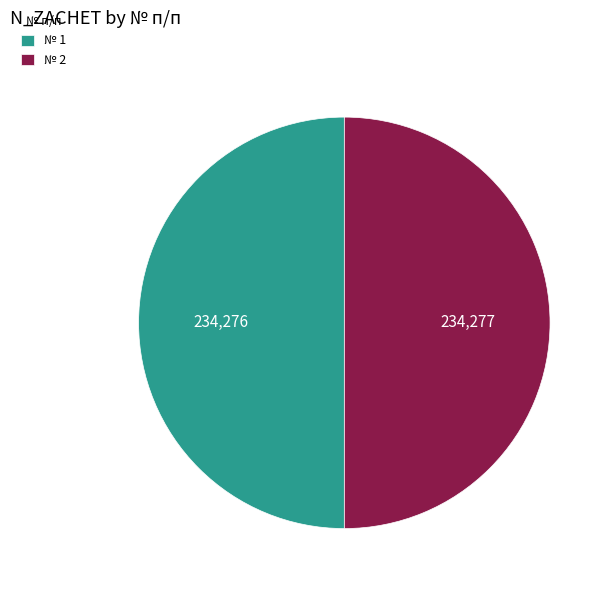

Is it true that № 1 is 50% of the pie?

True